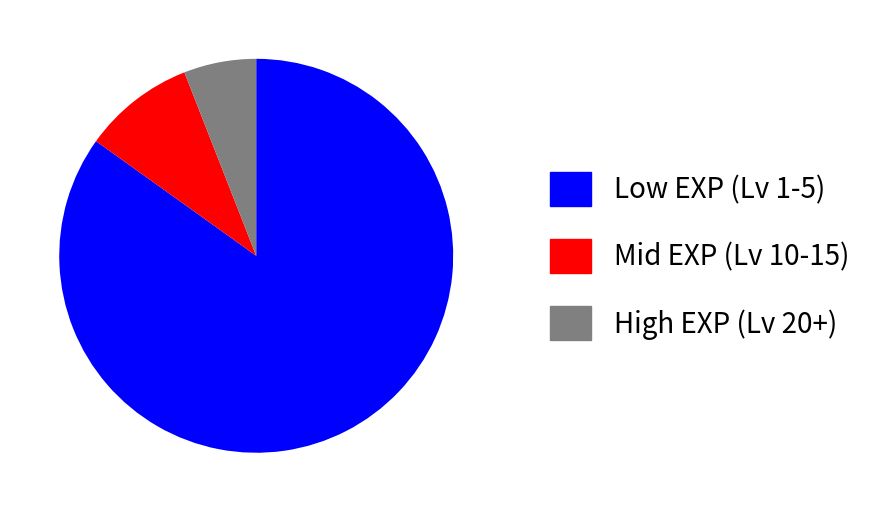

Which category accounts for the majority?

Low EXP (Lv 1-5)